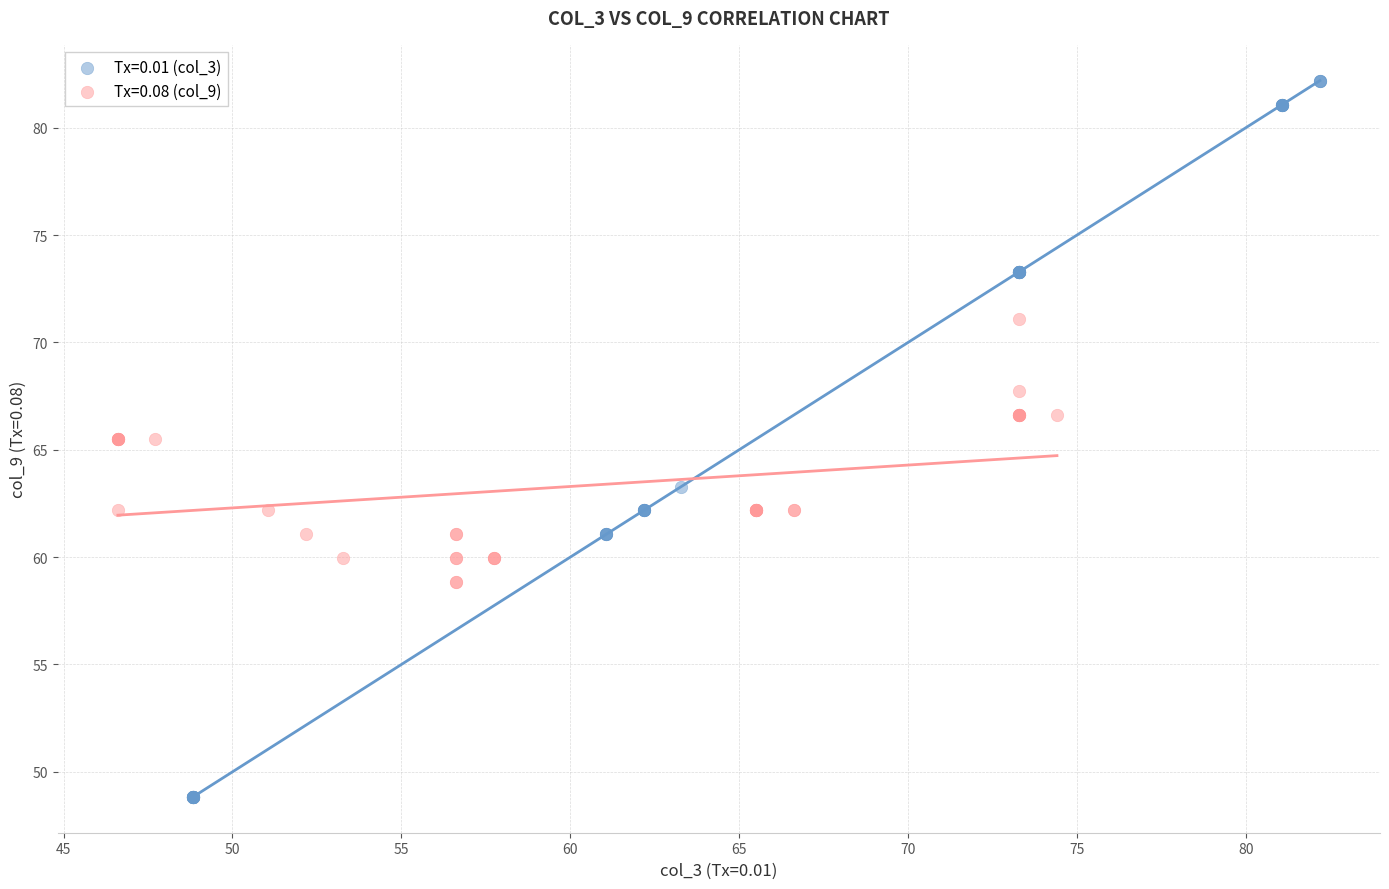

Which series contains the lowest Y value?

Tx=0.01 (col_3)